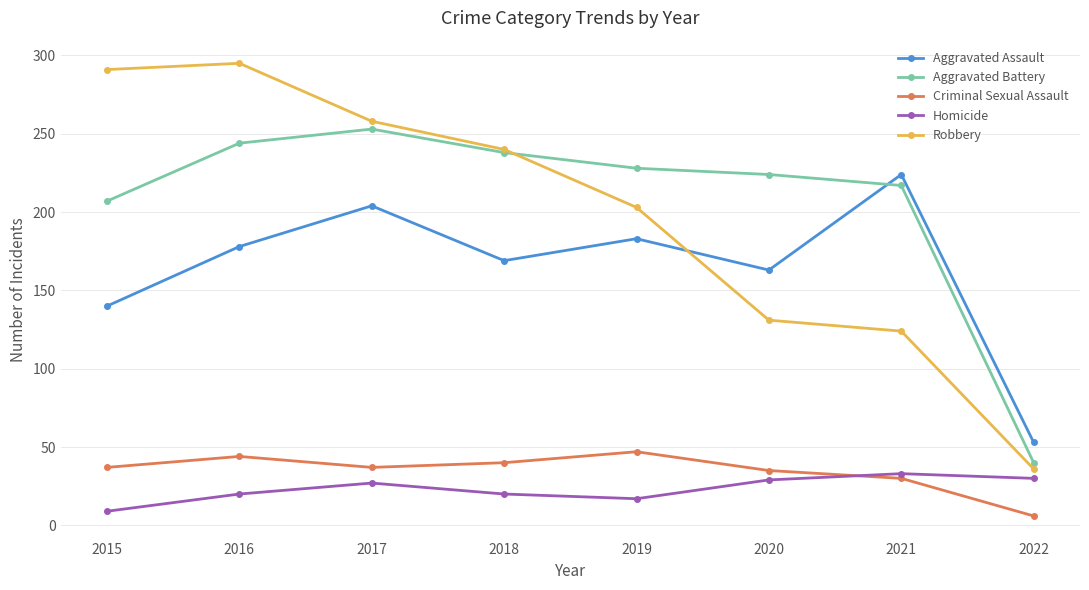

What is the difference between the maximum and second lowest values in the Criminal Sexual Assault series?

17